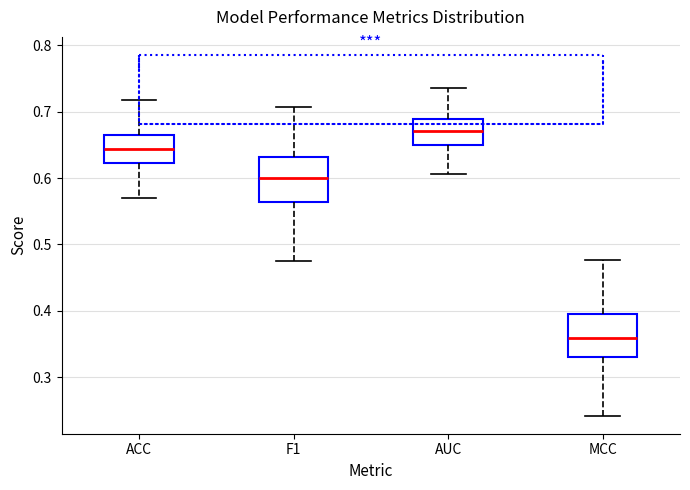

Reading left to right, transcribe this box plot: for each box, give where its median line is, the range the box spans, and where its two whiskers end, as read against the y-axis. The values are not printed on the chart, so give them approximately, as read against the axis.

ACC: median 0.64, box 0.62 to 0.66, whiskers 0.57 to 0.72
F1: median 0.60, box 0.56 to 0.63, whiskers 0.47 to 0.71
AUC: median 0.67, box 0.65 to 0.69, whiskers 0.61 to 0.74
MCC: median 0.36, box 0.33 to 0.40, whiskers 0.24 to 0.48